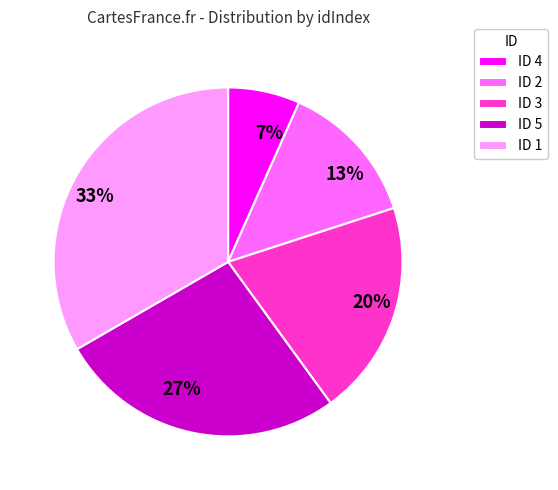

Combined, do 13% and 20% account for over 50%?

No